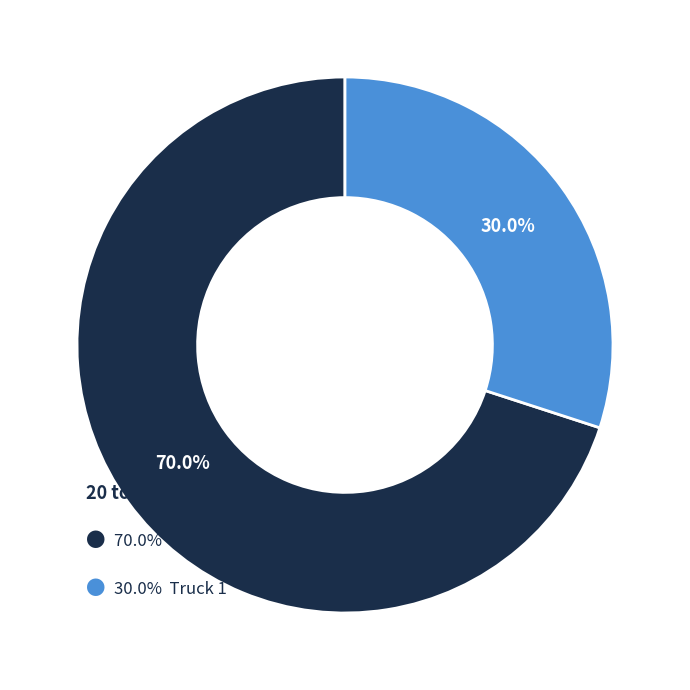

Does any single category account for the majority?

Yes